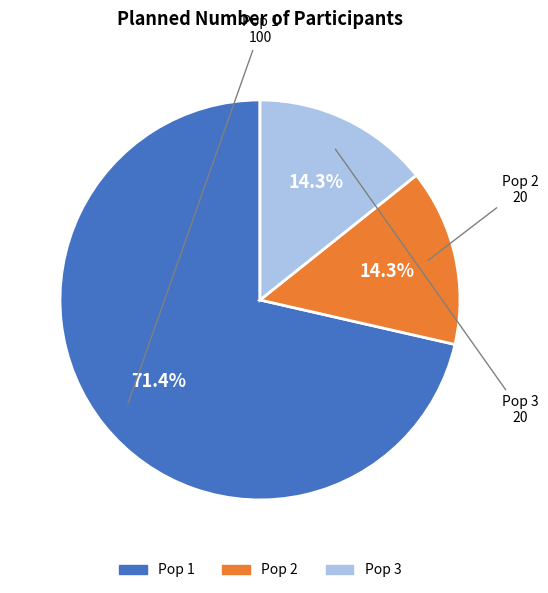

To the nearest percent, what percentage of the pie is Pop 2?

14%